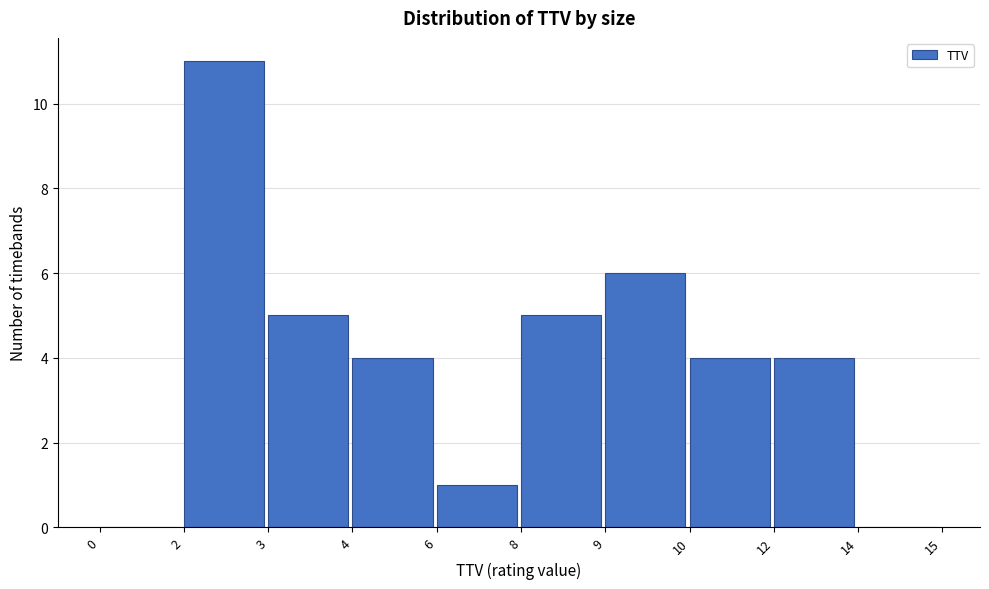

Reading right to left, transcribe all the data shown in this chart.

14=0	12=4	10=4	9=6	8=5	6=1	4=4	3=5	2=11	0=0